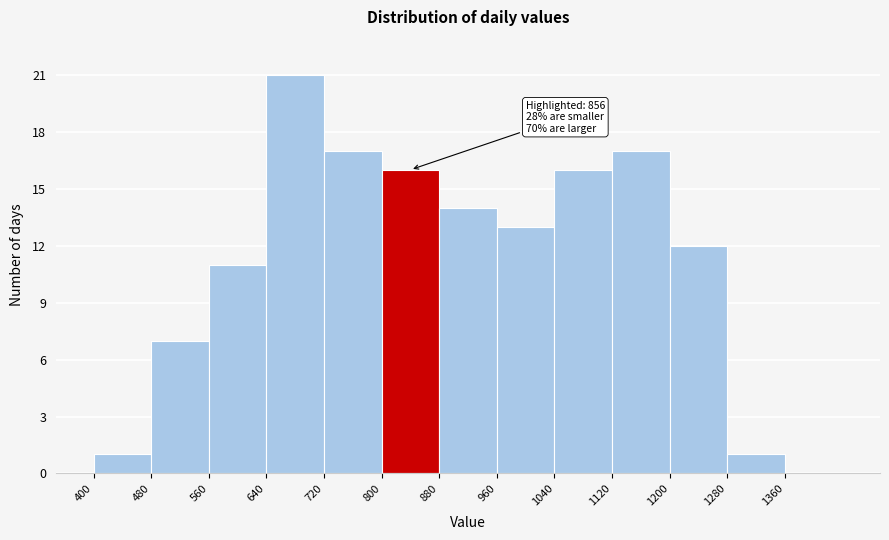

Which range on the x-axis has the tallest bar?

640 to 720